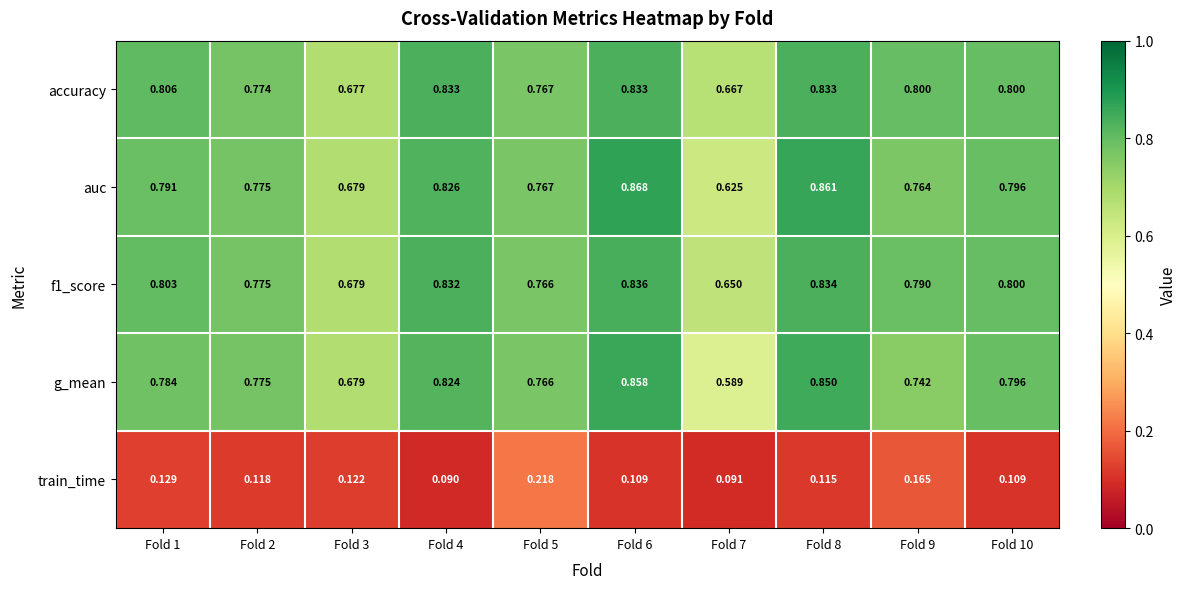

Is the value of f1_score at Fold 1 greater than the value of auc at Fold 2?

Yes